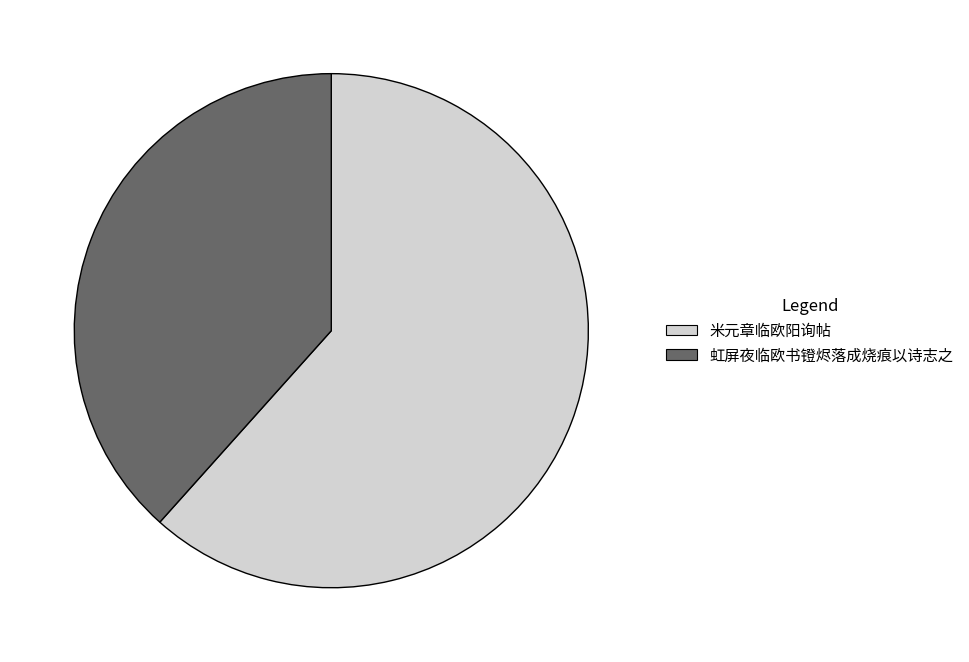

Approximately how many times larger is the value at 米元章临欧阳询帖 compared to 虹屏夜临欧书镫烬落成烧痕以诗志之?

1.6